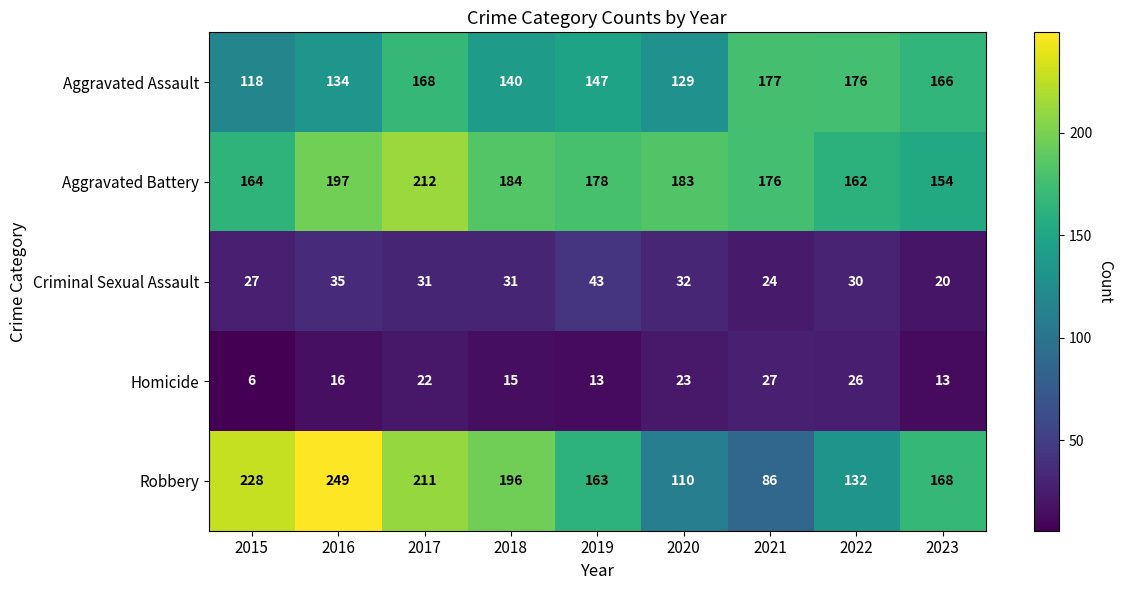

What is the average value of the Criminal Sexual Assault series?

30